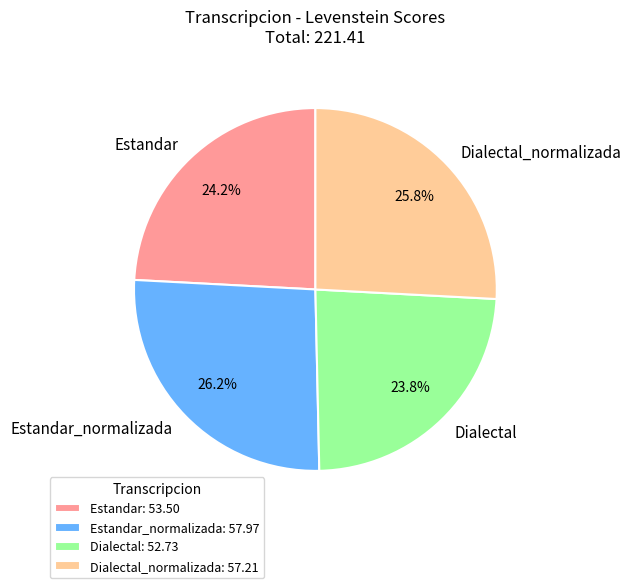

Approximately how many times larger is the value at Estandar_normalizada compared to Estandar?

1.1